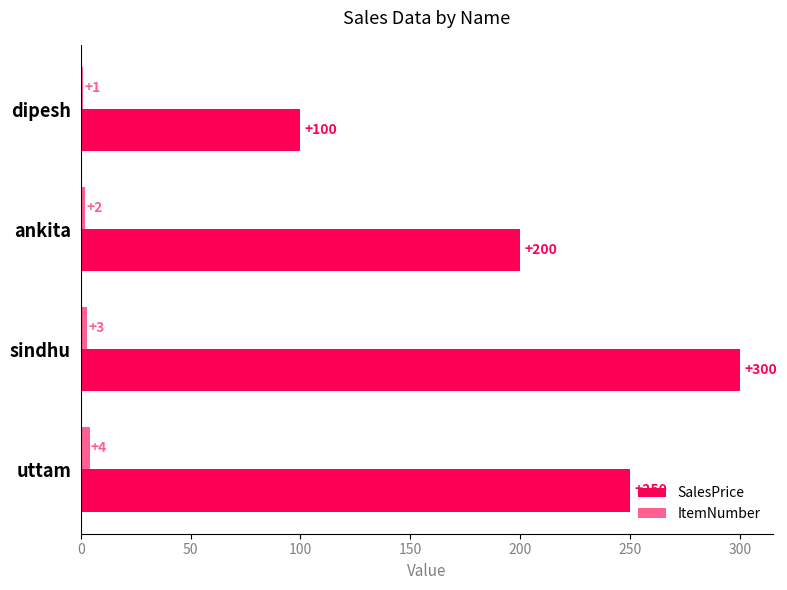

Which series has the widest spread of values?

SalesPrice